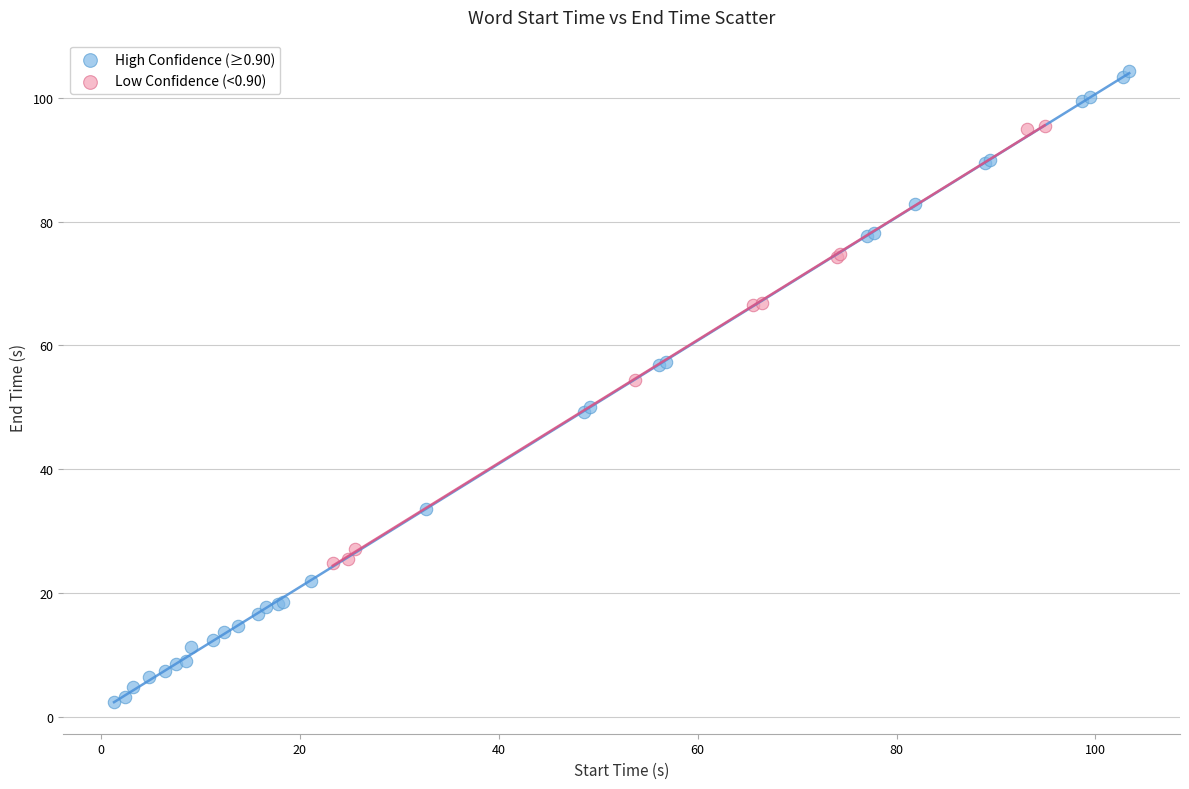

Which series has the largest Y range (max minus min)?

High Confidence (≥0.90)